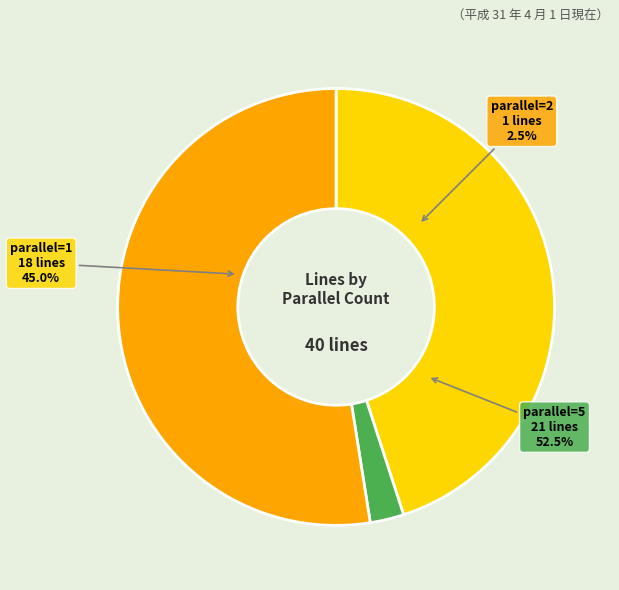

To the nearest percent, what percentage of the pie is parallel=5?

52%